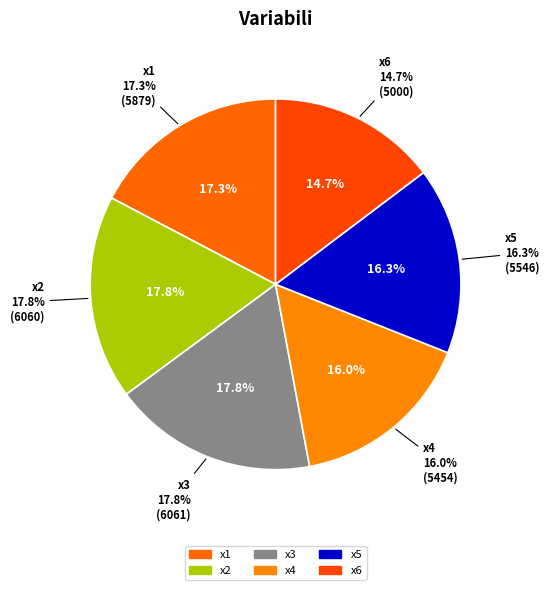

What percentage is the x4 slice, to the nearest percent?

16%